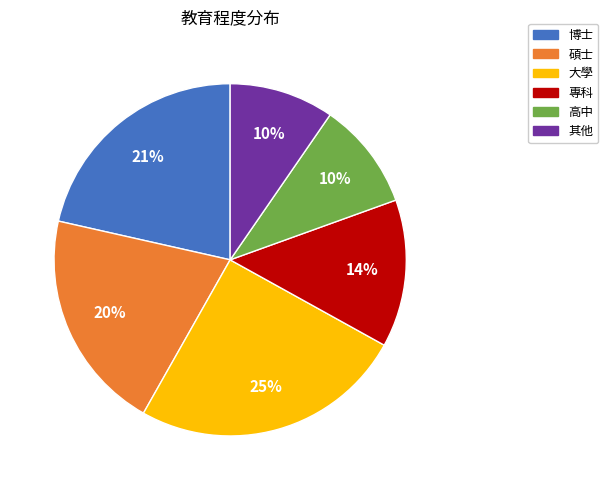

To the nearest percent, what portion does 碩士 represent?

20%